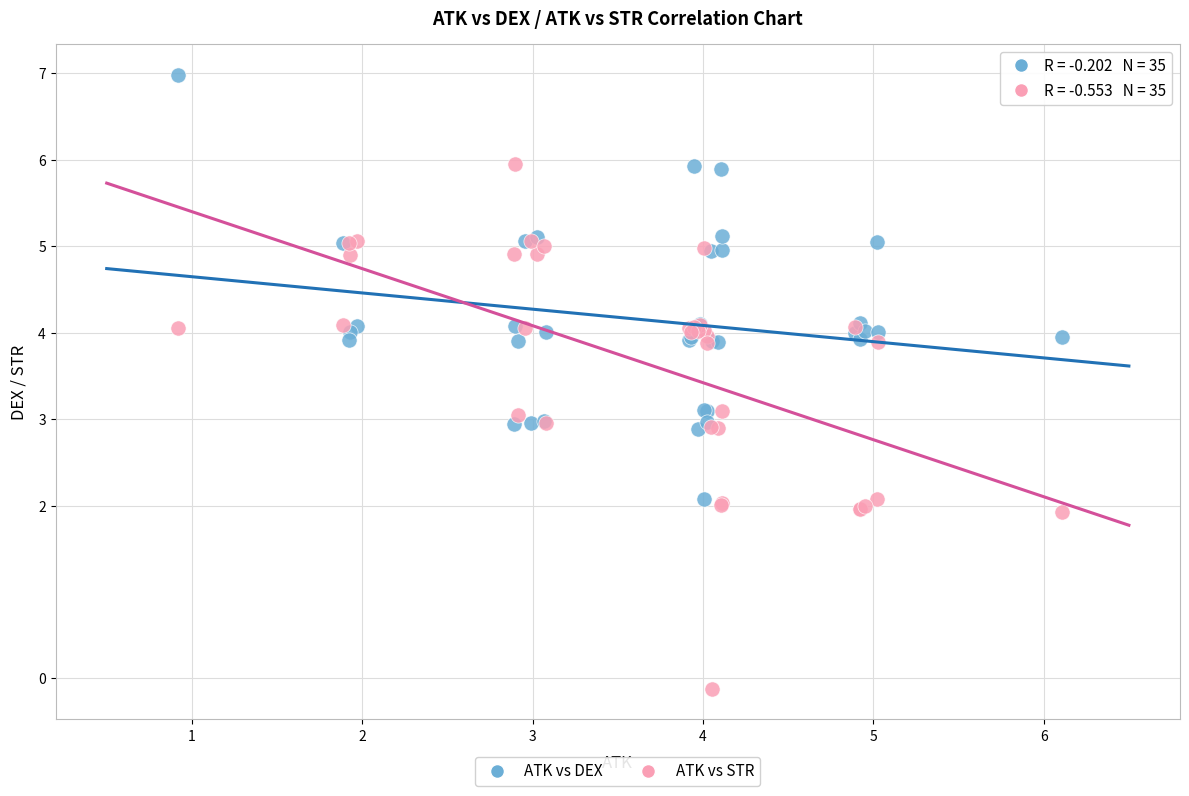

What is the X range (max minus min) for the scatter plot?

5.2